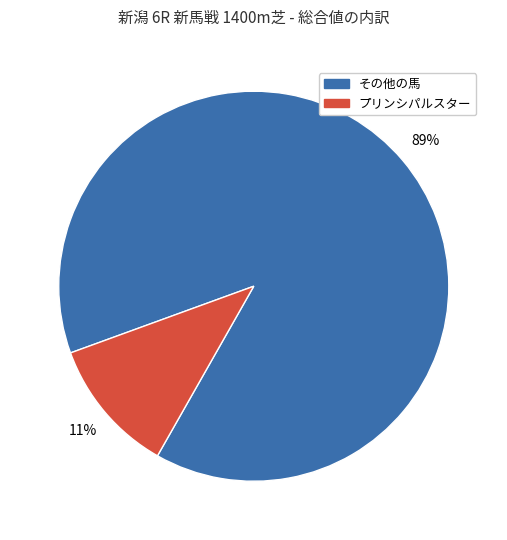

Is there any slice that represents more than half of the pie?

Yes